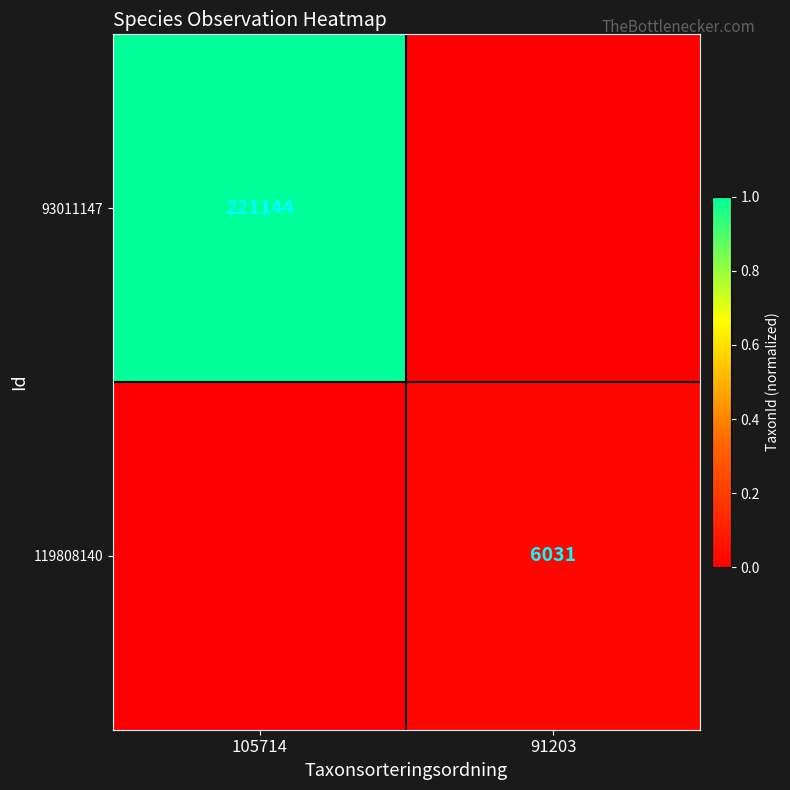

The 93011147 series shows 221144 at 105714. True or false?

True